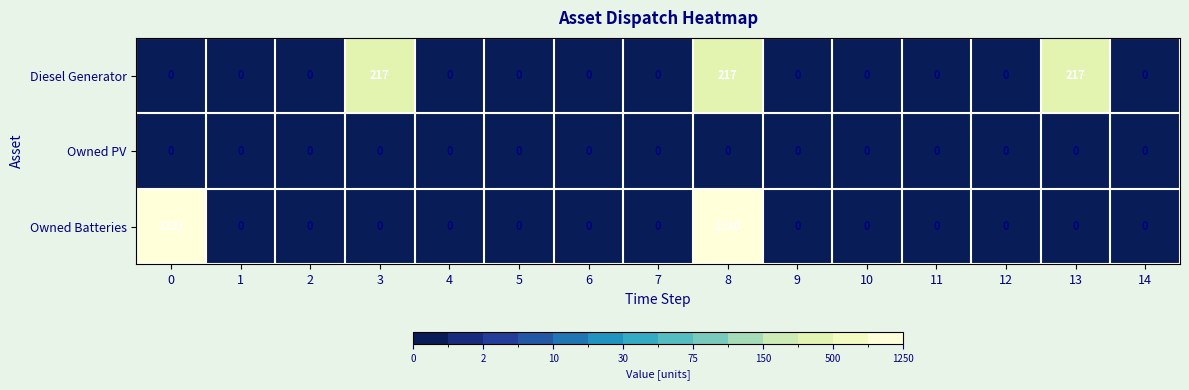

The Owned Batteries series shows 0 at 13. True or false?

True